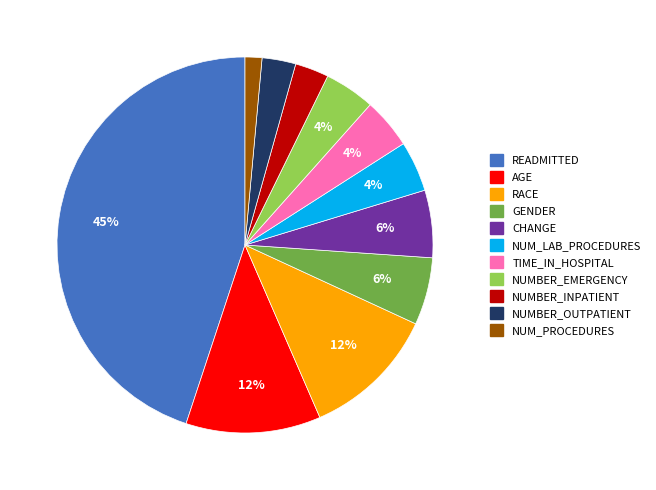

Is there any slice that represents more than half of the pie?

No